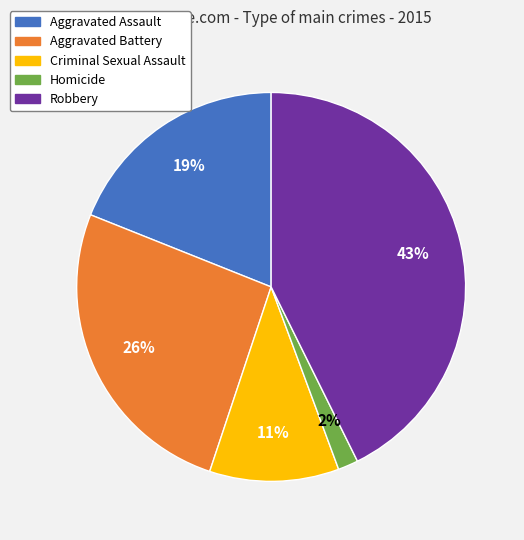

To the nearest percent, what is the difference between the Criminal Sexual Assault and Aggravated Assault slice percentages?

8%